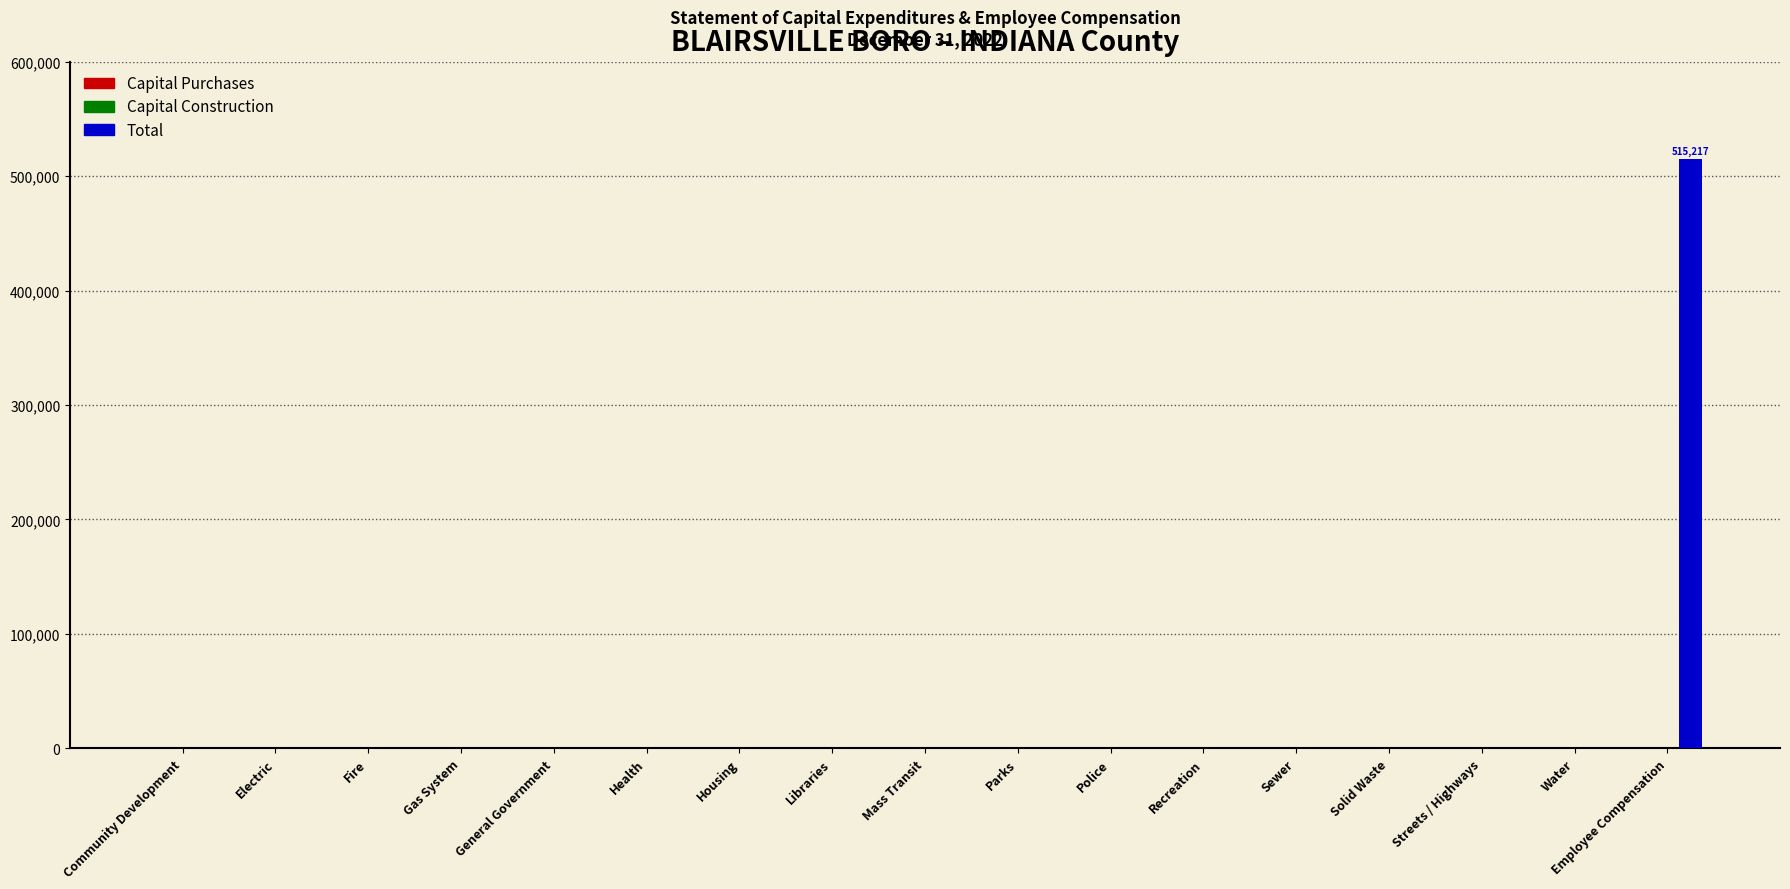

Which label corresponds to the largest value in the chart?

Employee Compensation